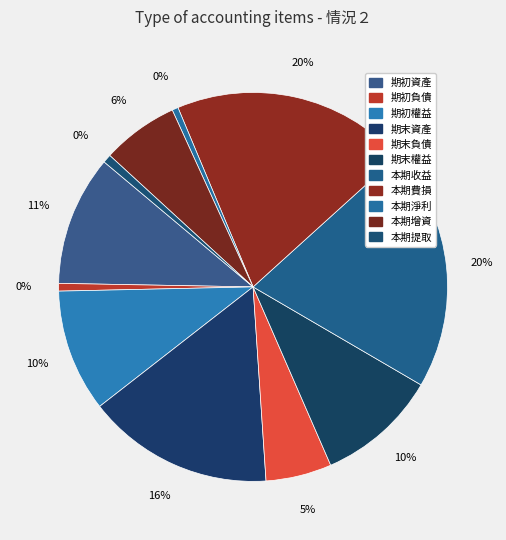

Rank the categories by value from highest to lowest.

本期收益, 本期費損, 期末資產, 期初資產, 期初權益, 期末權益, 本期增資, 期末負債, 本期提取, 期初負債, 本期淨利